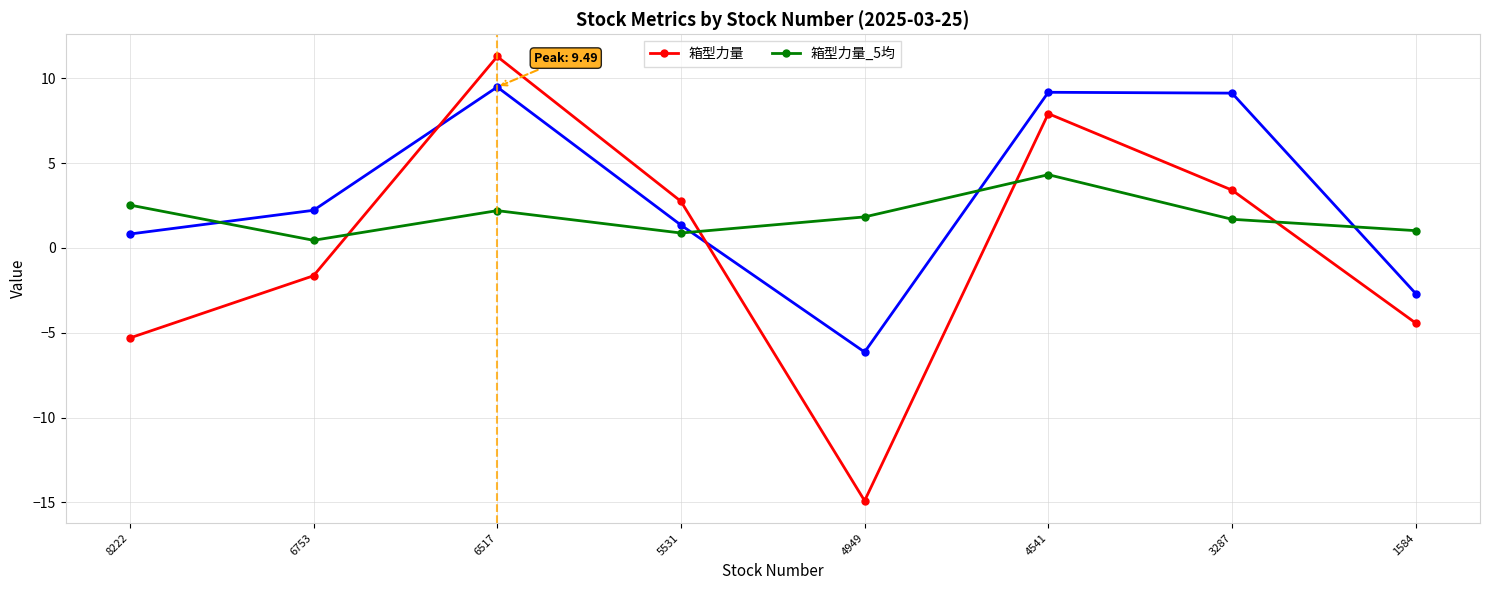

Rank the series by their maximum value, from highest to lowest.

箱型力量, 箱型力量_5均